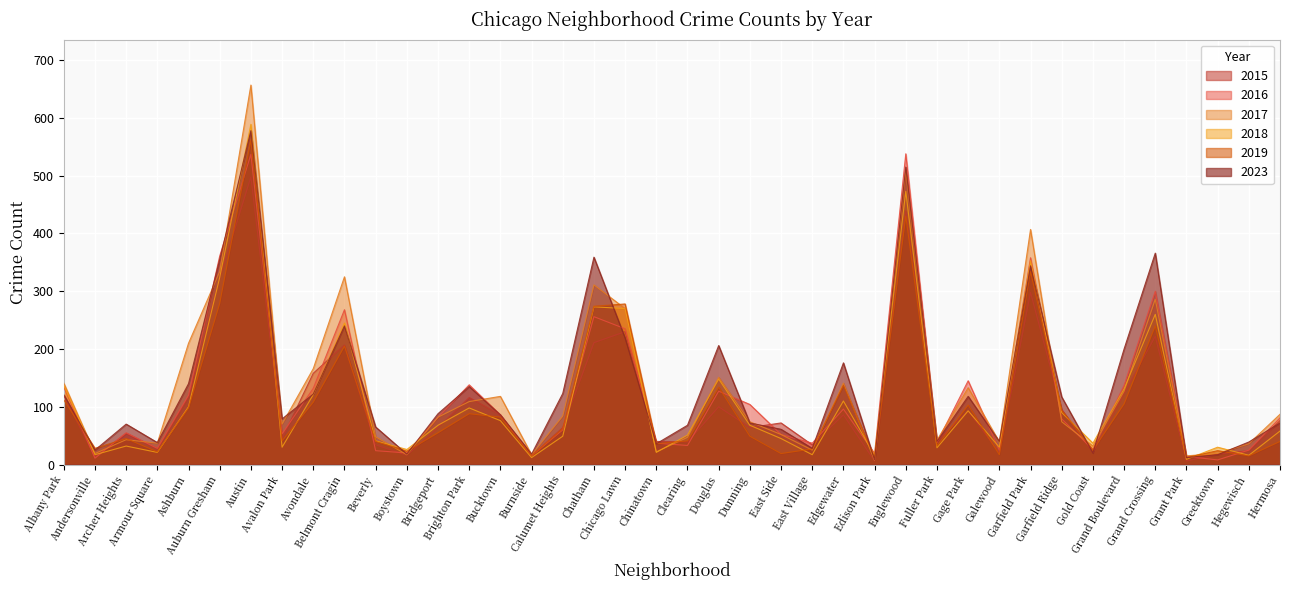

What is the difference between the 2016 values at East Village and Fuller Park?

1